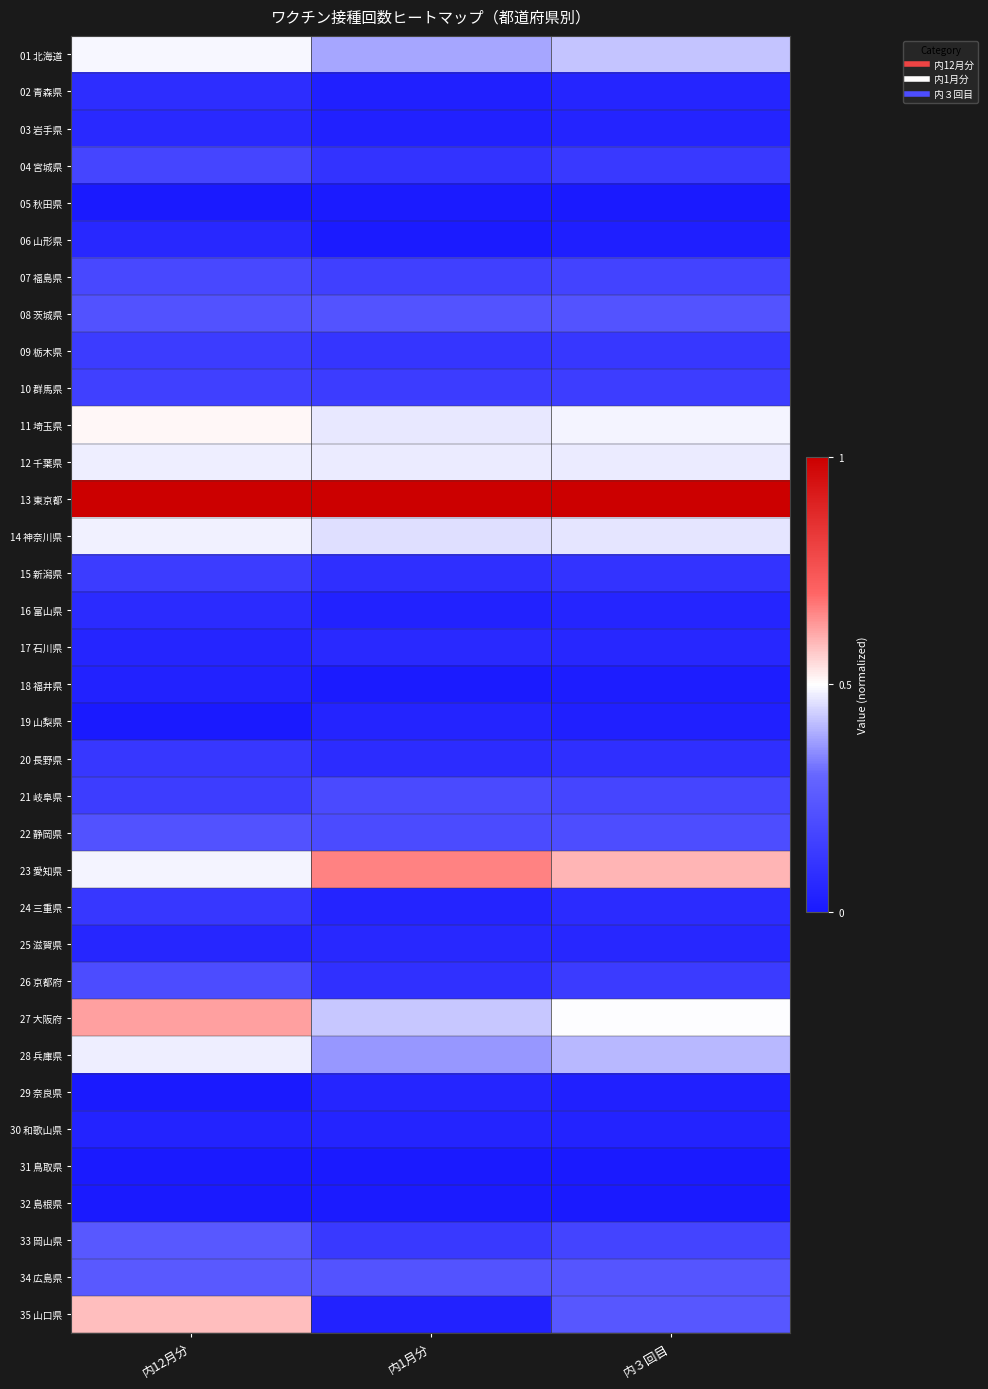

How many data points does each series have?

3